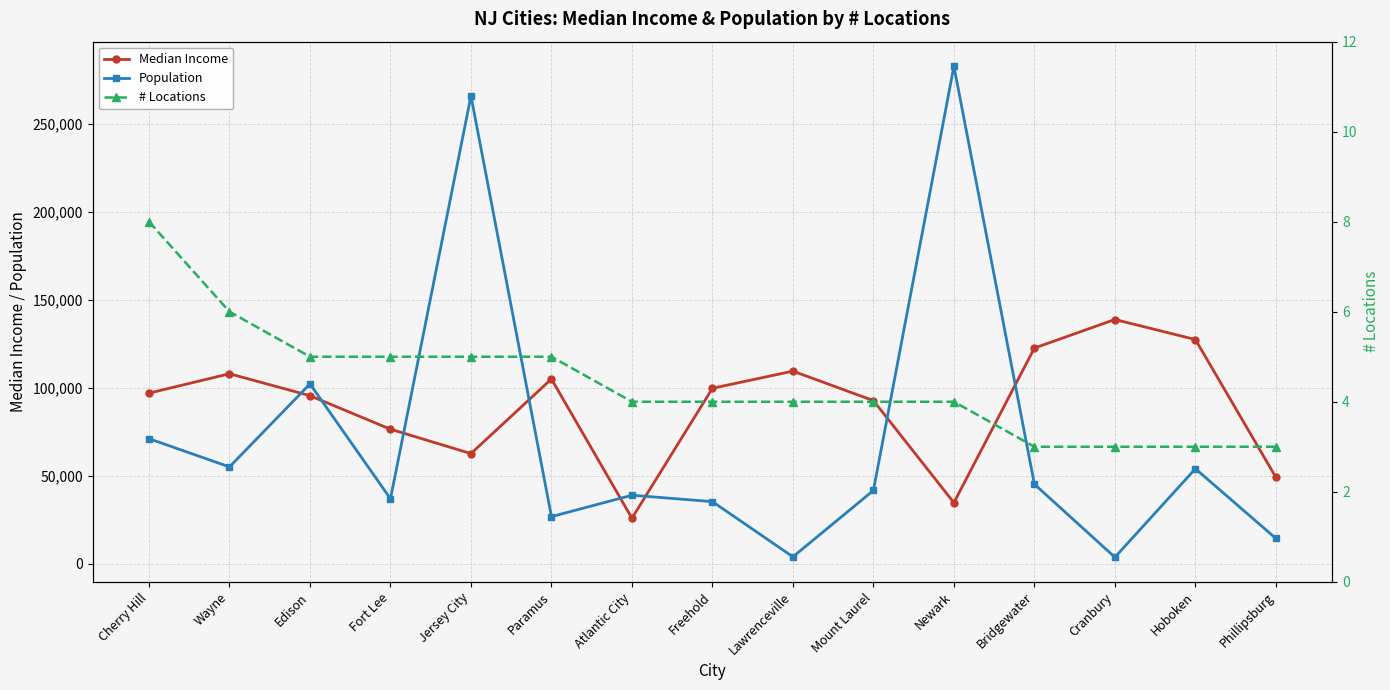

How many # Locations values are between 3 and 5?

13